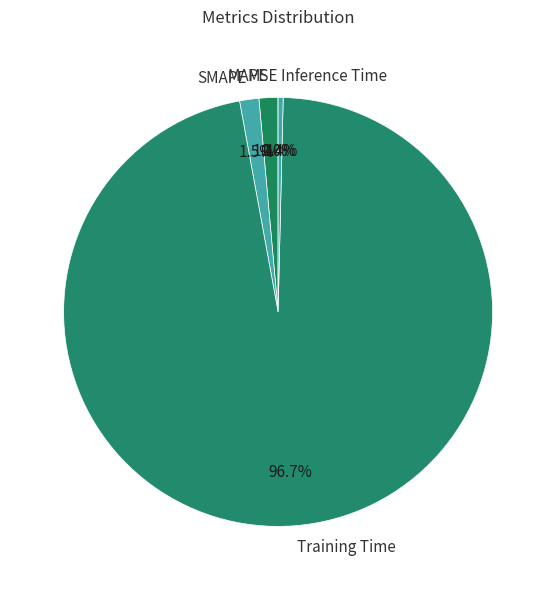

Is Inference Time the majority of the pie?

No